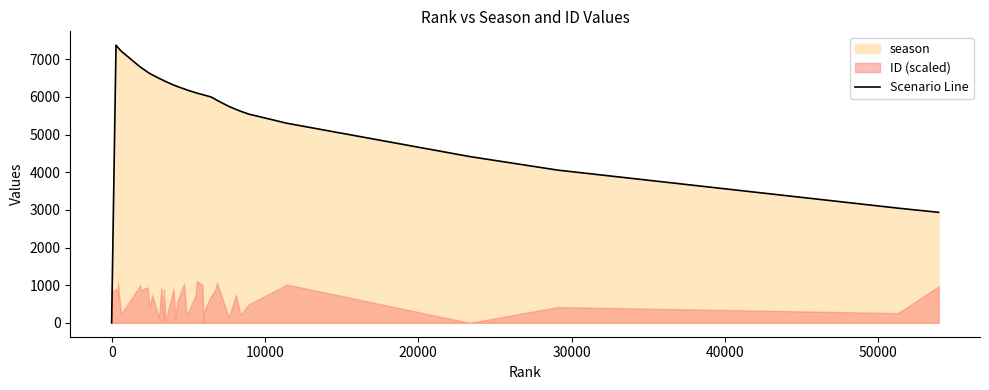

What is the highest value of the Scenario Line series?

7374